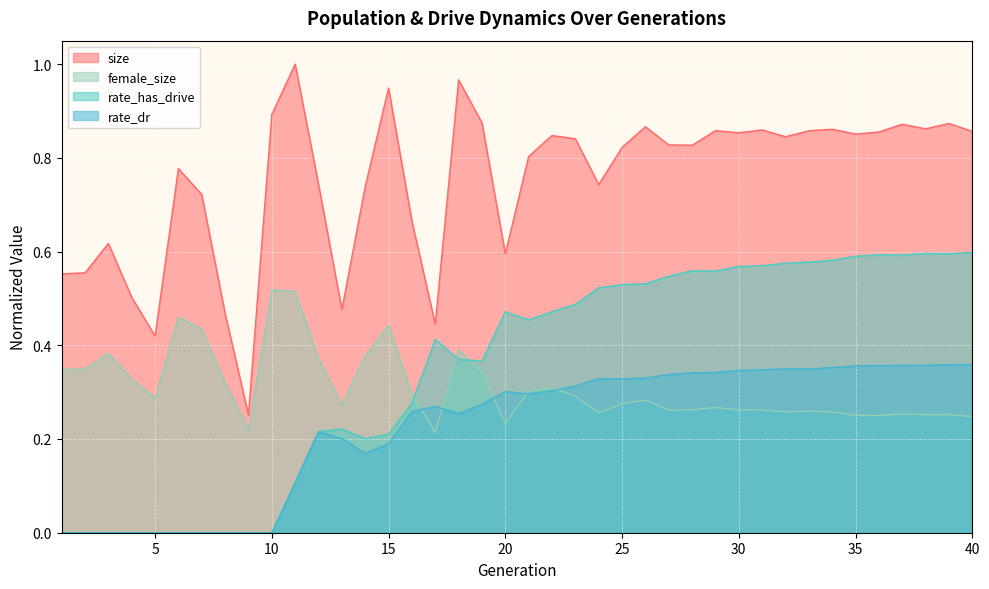

At which category does female_size reach its first local peak?

3